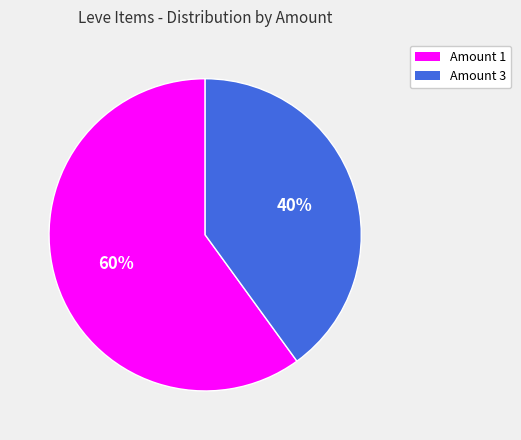

Is there a majority slice in this chart?

Yes